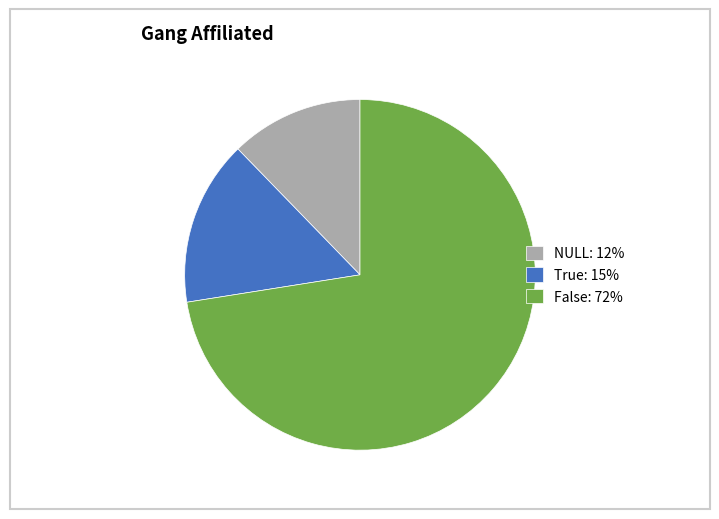

Which category has the smallest portion of the pie?

NULL